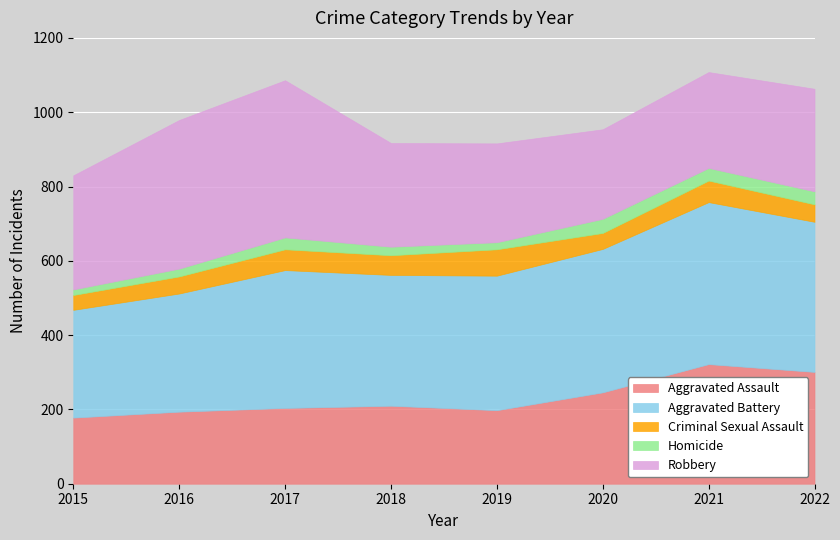

True or false: Aggravated Assault and Robbery intersect in this chart.

True